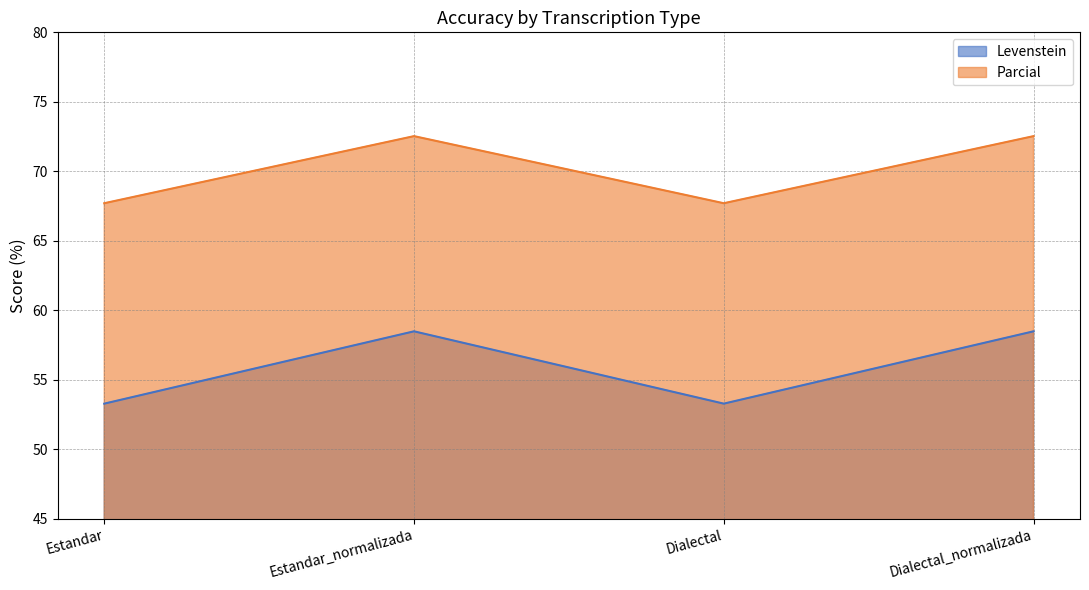

What is the label of the 2nd point from the right?

Dialectal